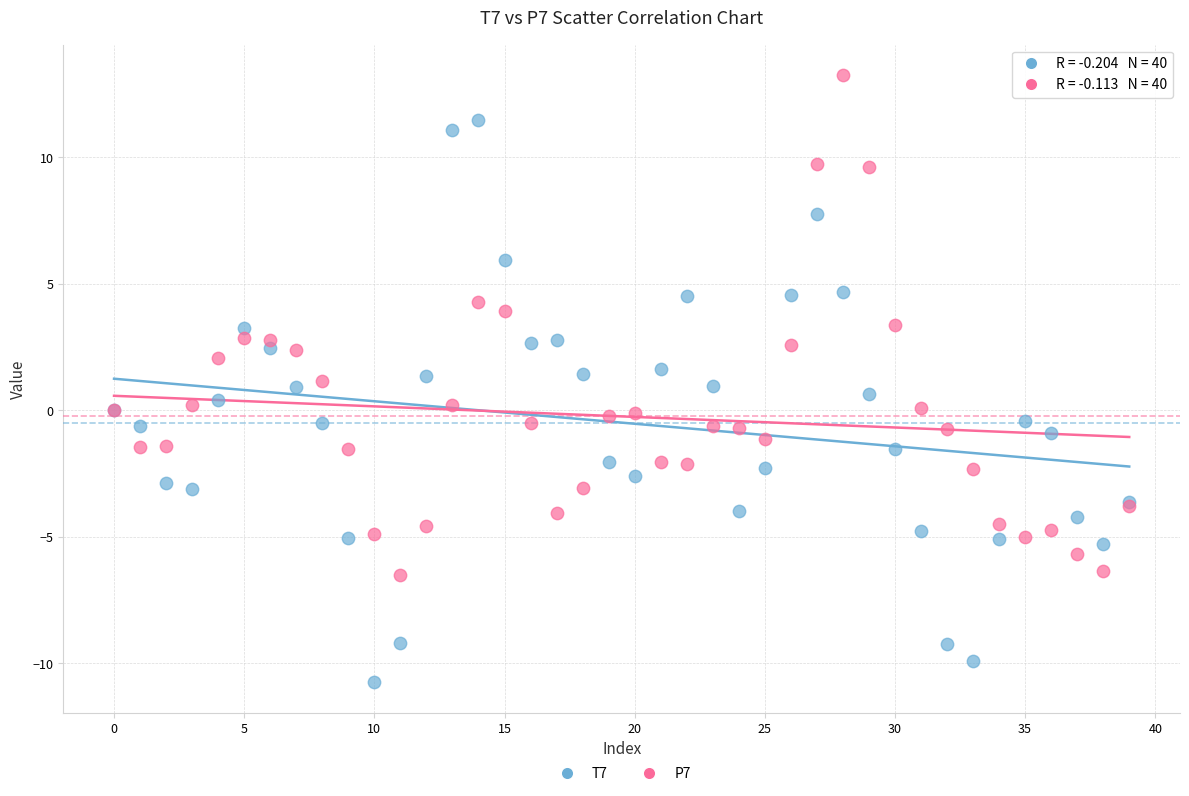

Which series has the largest Y range (max minus min)?

T7